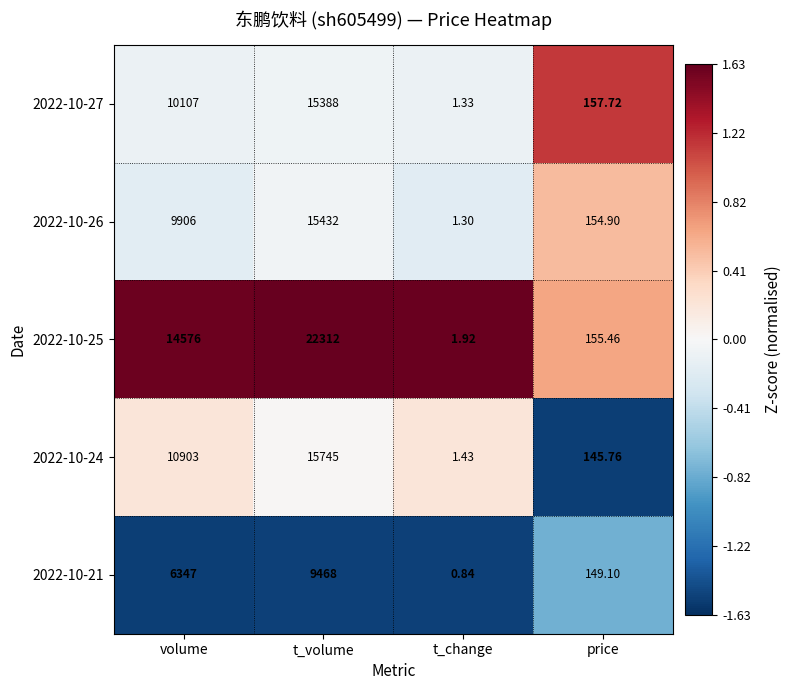

At which category is the sum across all series the highest?

t_volume